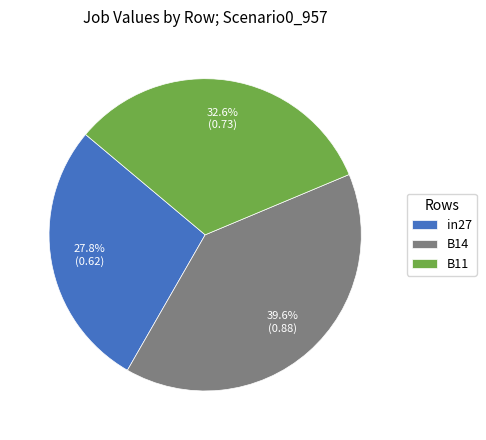

How many slices are in this pie chart?

3